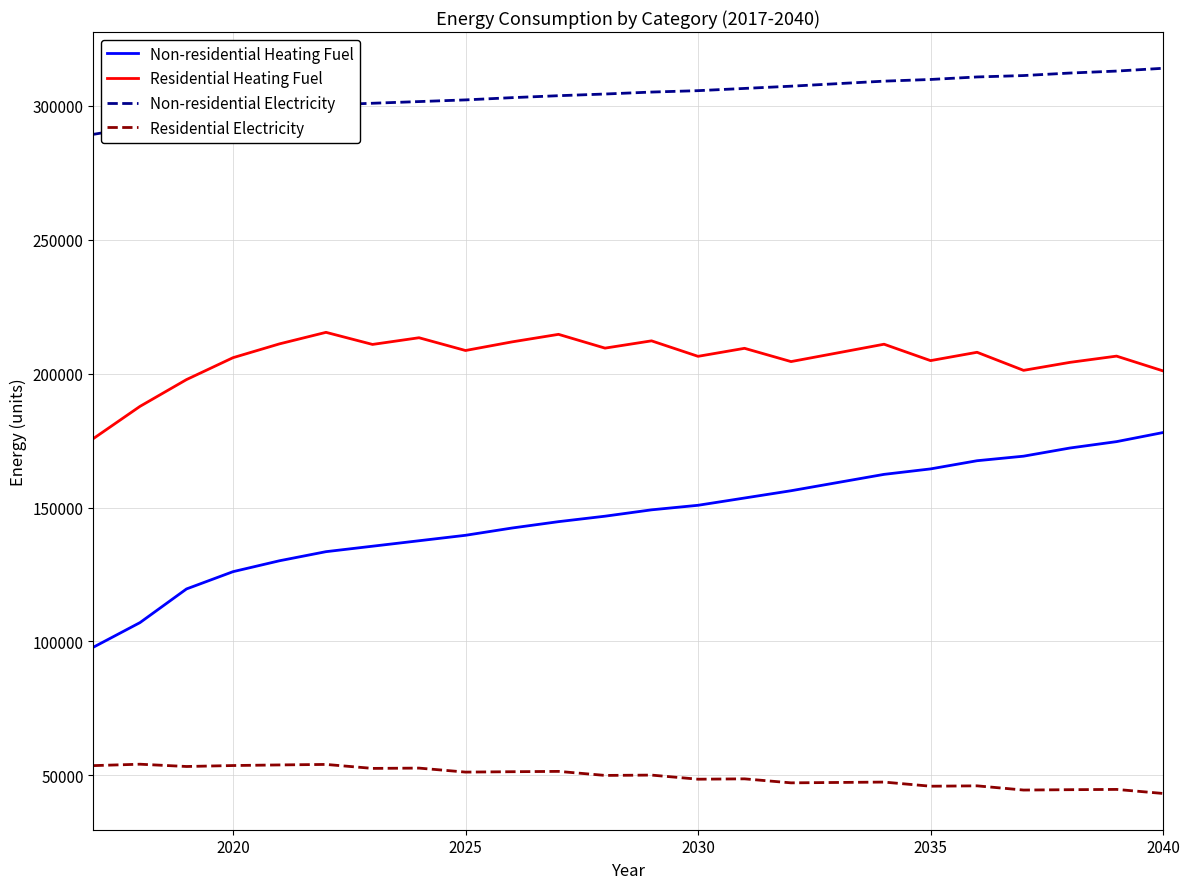

Which series has the largest total across all categories?

Non-residential Electricity